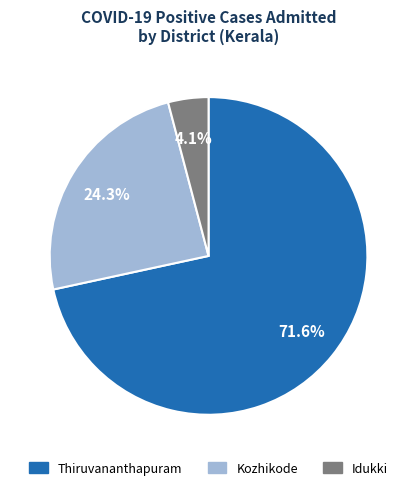

Which has a higher value, Idukki or Kozhikode?

Kozhikode